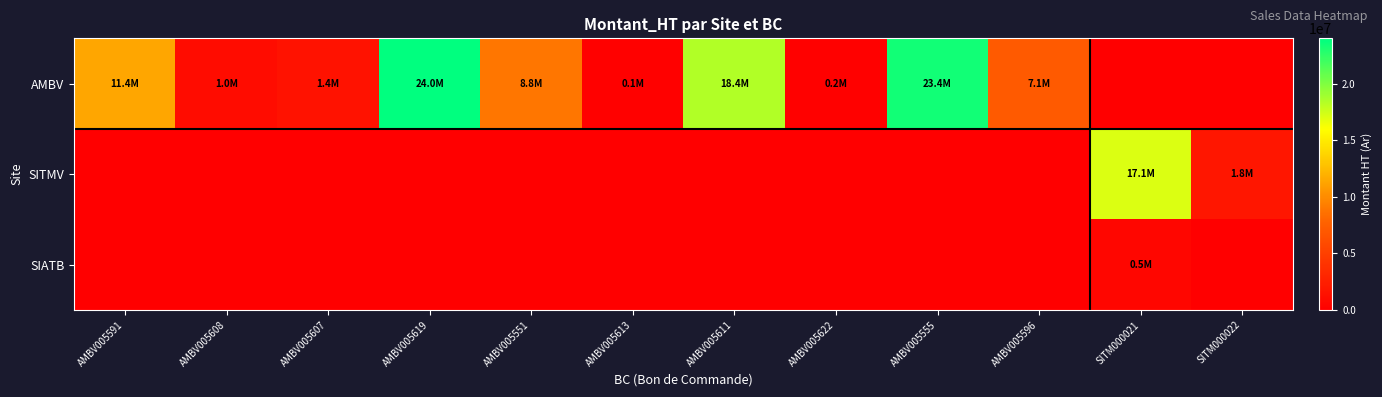

Reading left to right, list all the values displayed in this chart.

AMBV: AMBV005591=11360000	AMBV005608=982000	AMBV005607=1430000	AMBV005619=23988000	AMBV005551=8849600	AMBV005613=132400	AMBV005611=18390000	AMBV005622=159000	AMBV005555=23404400	AMBV005596=7063400	SITM000021=0	SITM000022=0
SITMV: AMBV005591=0	AMBV005608=0	AMBV005607=0	AMBV005619=0	AMBV005551=0	AMBV005613=0	AMBV005611=0	AMBV005622=0	AMBV005555=0	AMBV005596=0	SITM000021=17067000	SITM000022=1849400
SIATB: AMBV005591=0	AMBV005608=0	AMBV005607=0	AMBV005619=0	AMBV005551=0	AMBV005613=0	AMBV005611=0	AMBV005622=0	AMBV005555=0	AMBV005596=0	SITM000021=516300	SITM000022=0